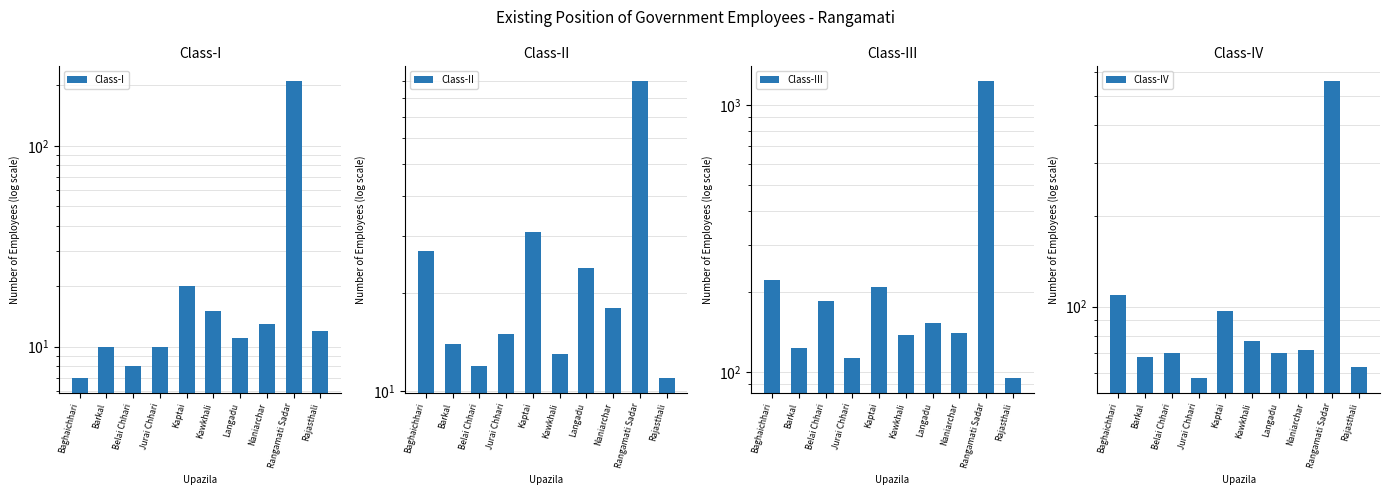

At which label is Class-III closest to 662?

Baghaichhari